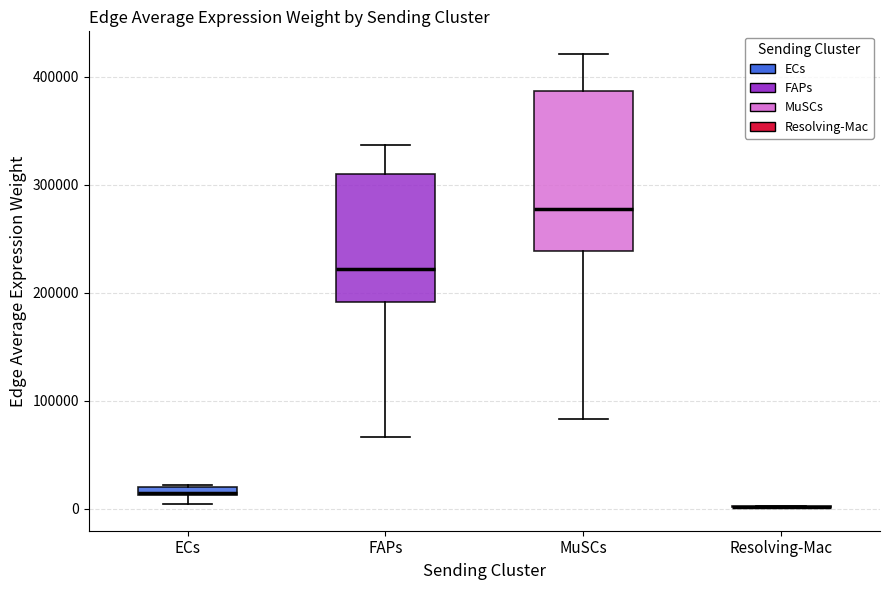

Where is the upper edge of the box for FAPs on the y-axis? The values are not printed on the chart, so give them approximately, as read against the axis.

310000